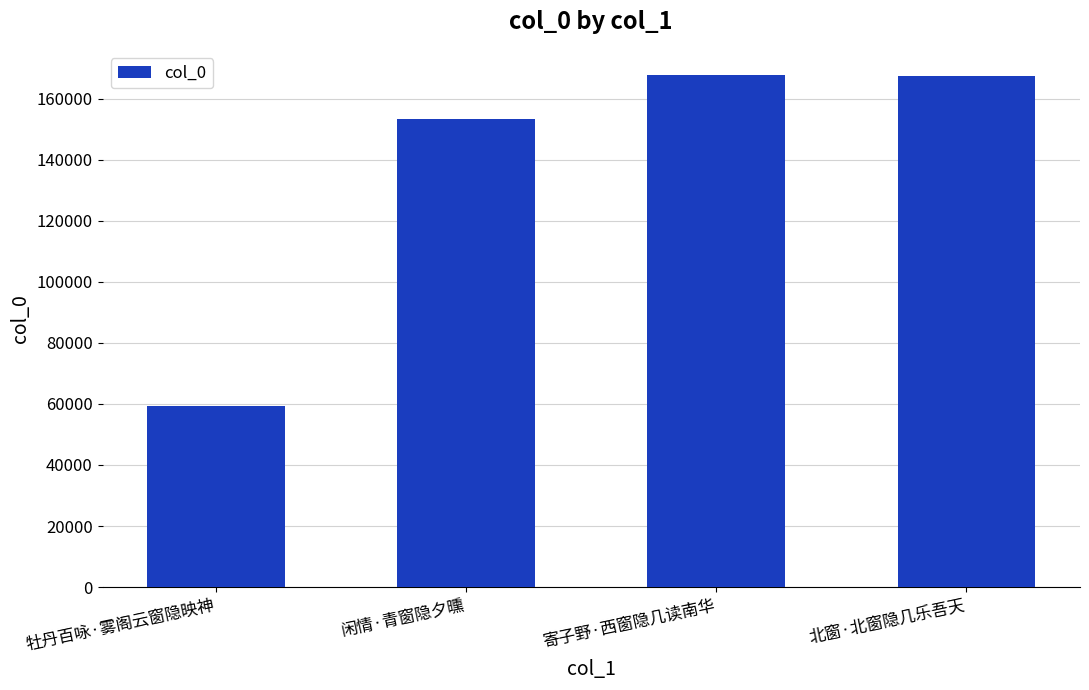

At which label is the value closest to 113466?

闲情·青窗隐夕曛